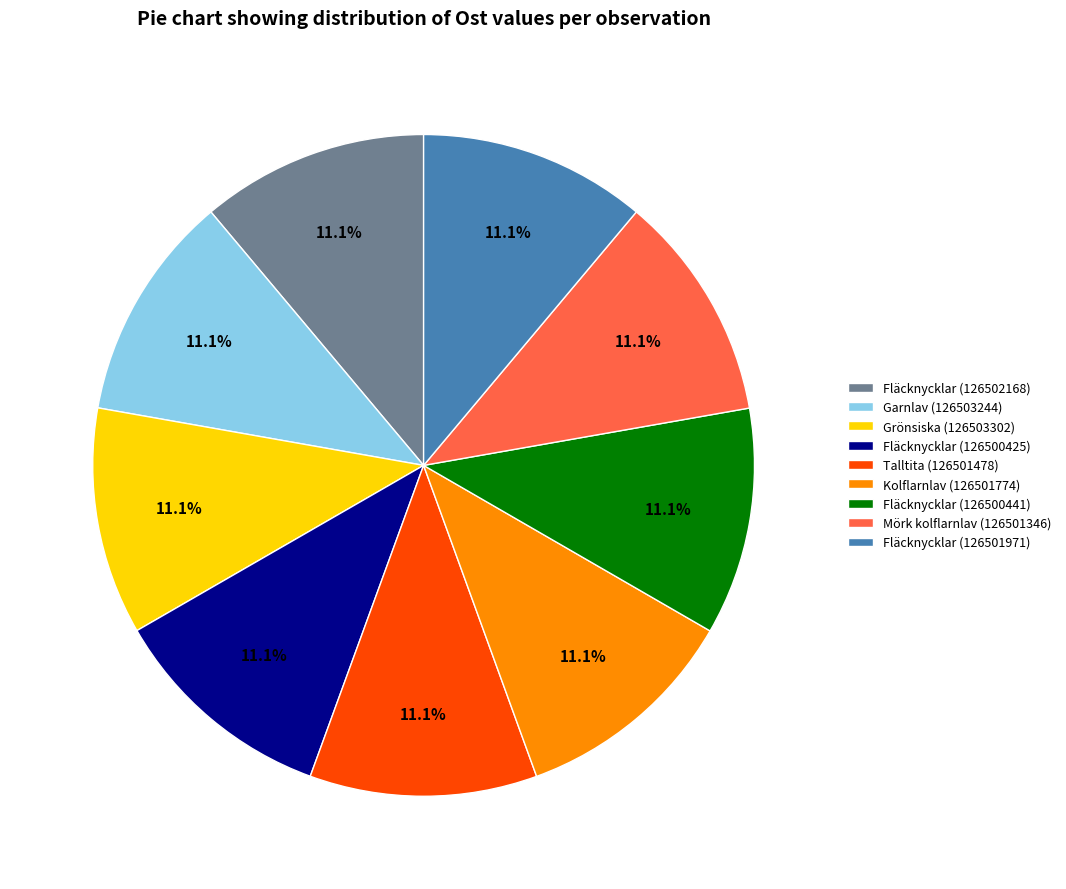

What percentage is the Fläcknycklar (126500441) slice, to the nearest percent?

11%